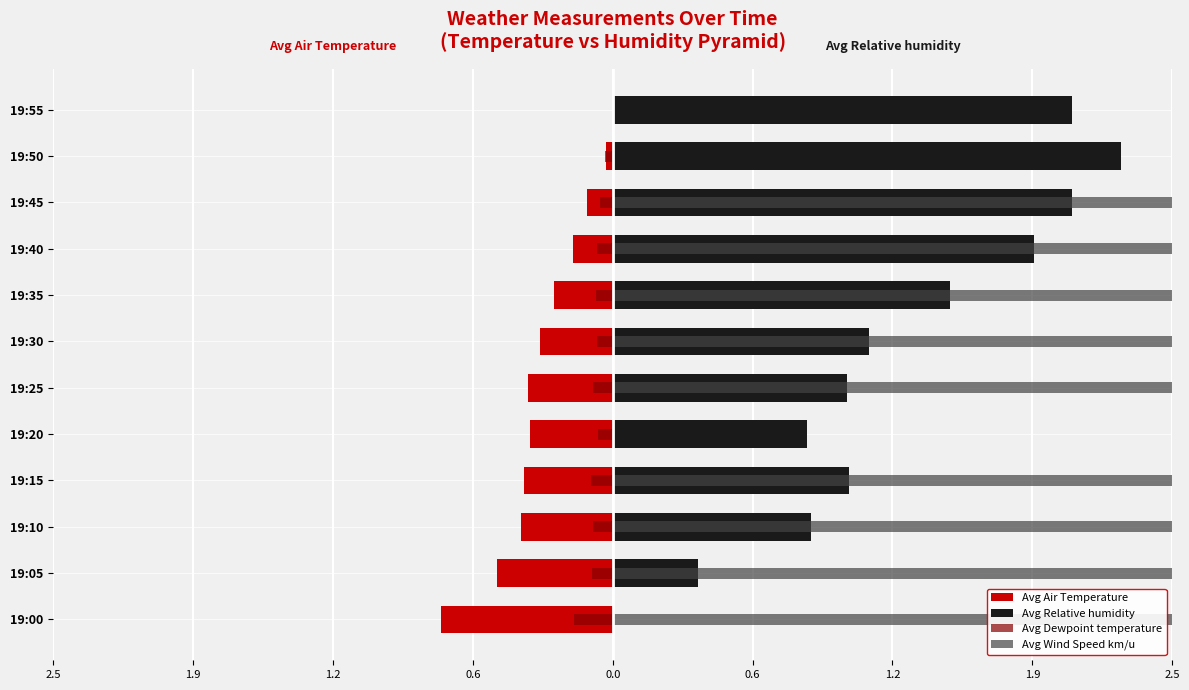

Does the chart contain stacked bars?

No